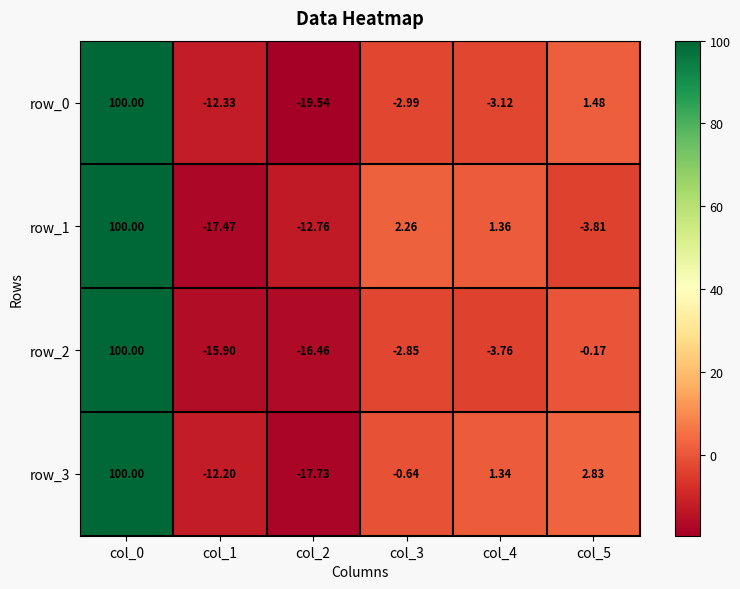

Is the value of row_1 at col_1 greater than the value of row_3 at col_2?

Yes